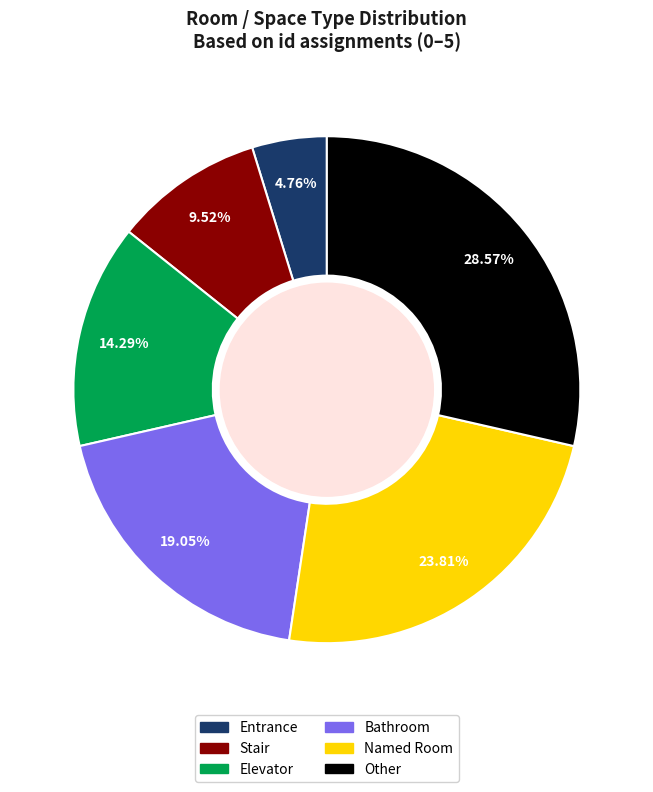

Approximately how many times larger is the value at Elevator compared to Named Room?

0.6